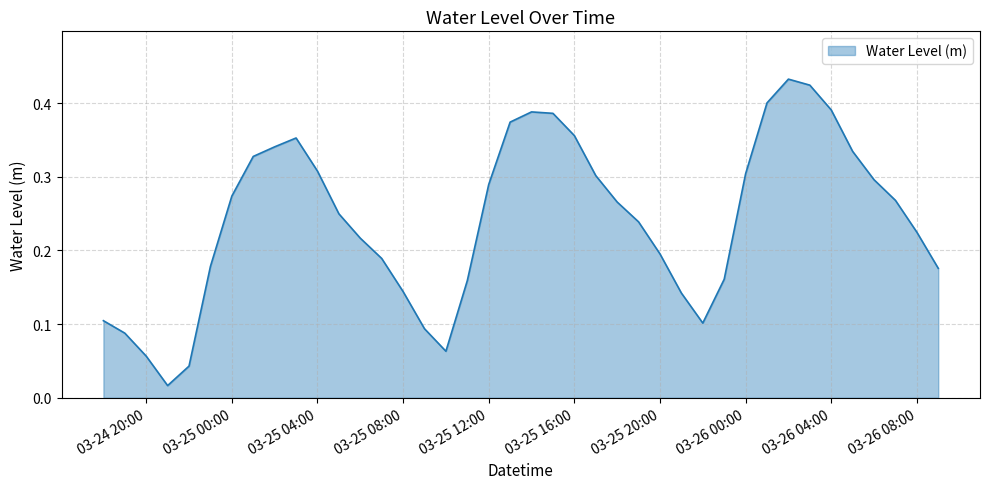

What is the average value?

0.2